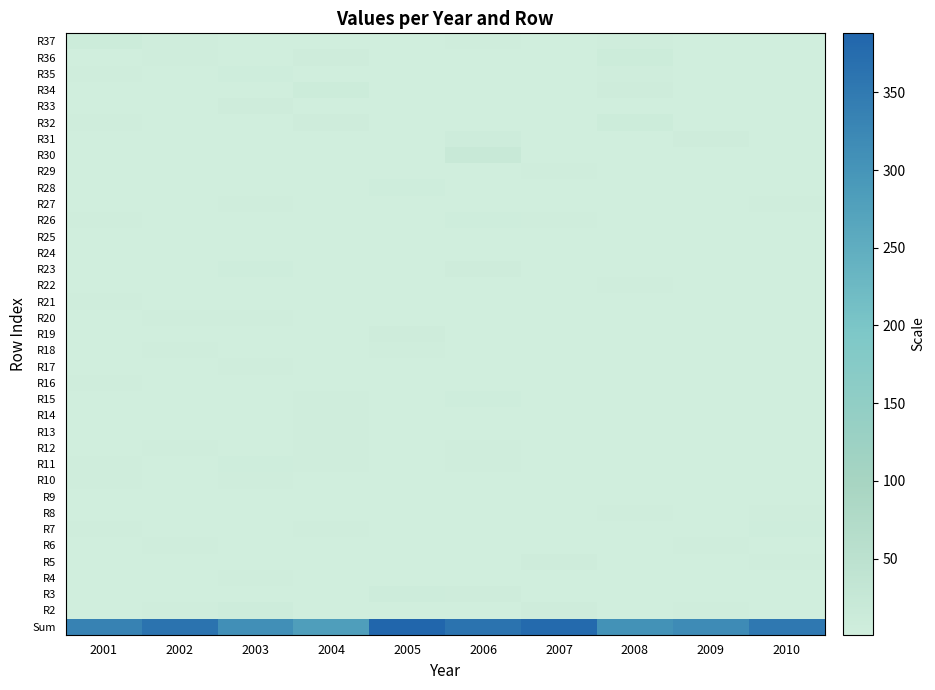

What is the total value across all series at 2008?

383